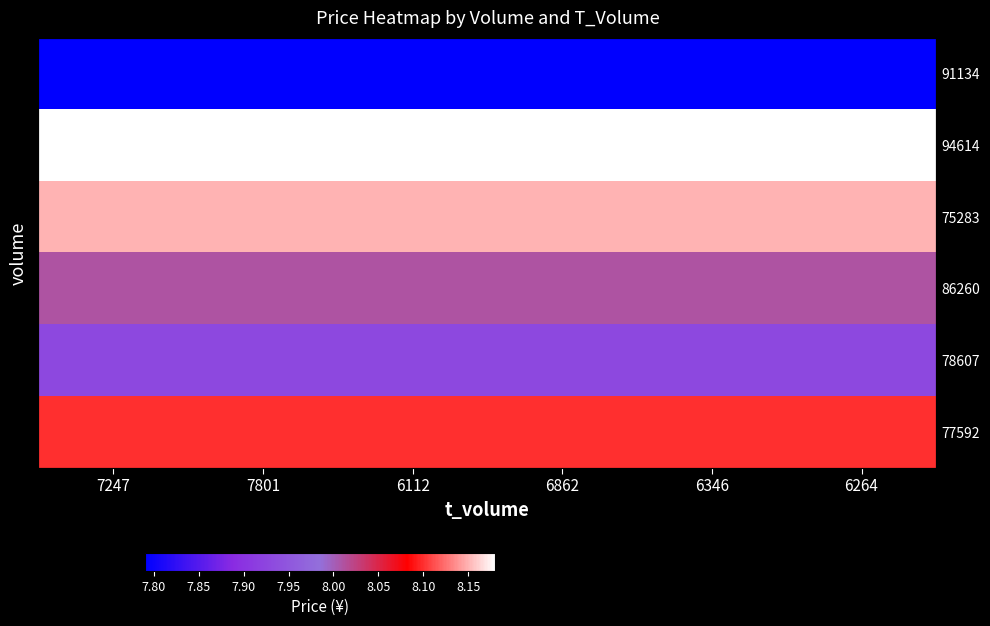

What value does the 91134 series have at 6862?

7.8